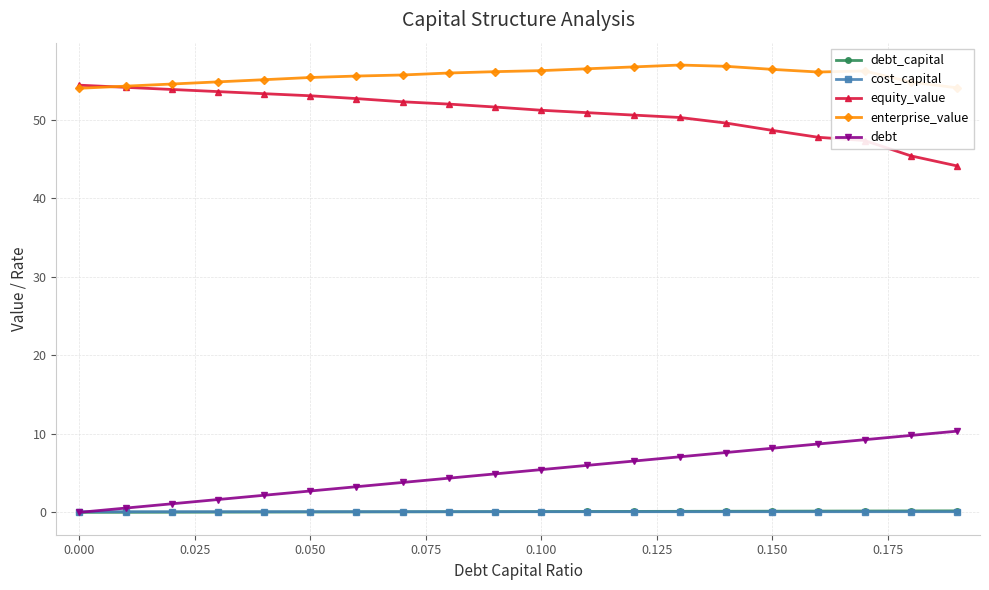

At how many categories does at least one series exceed 21?

20